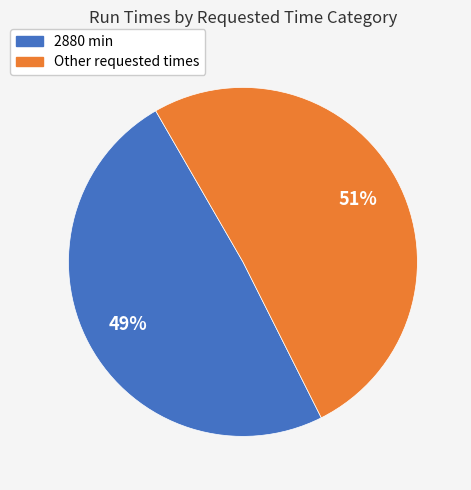

To the nearest percent, what is the average slice percentage?

50%